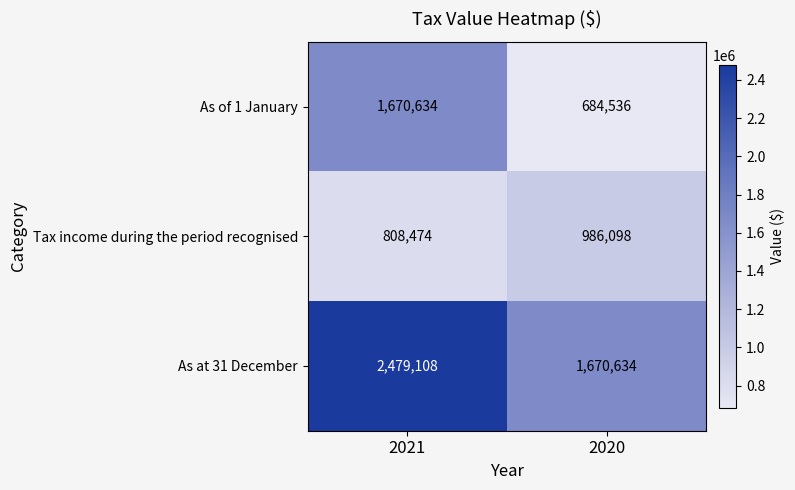

What is the sum of the As of 1 January values at 2021 and 2020?

2355170